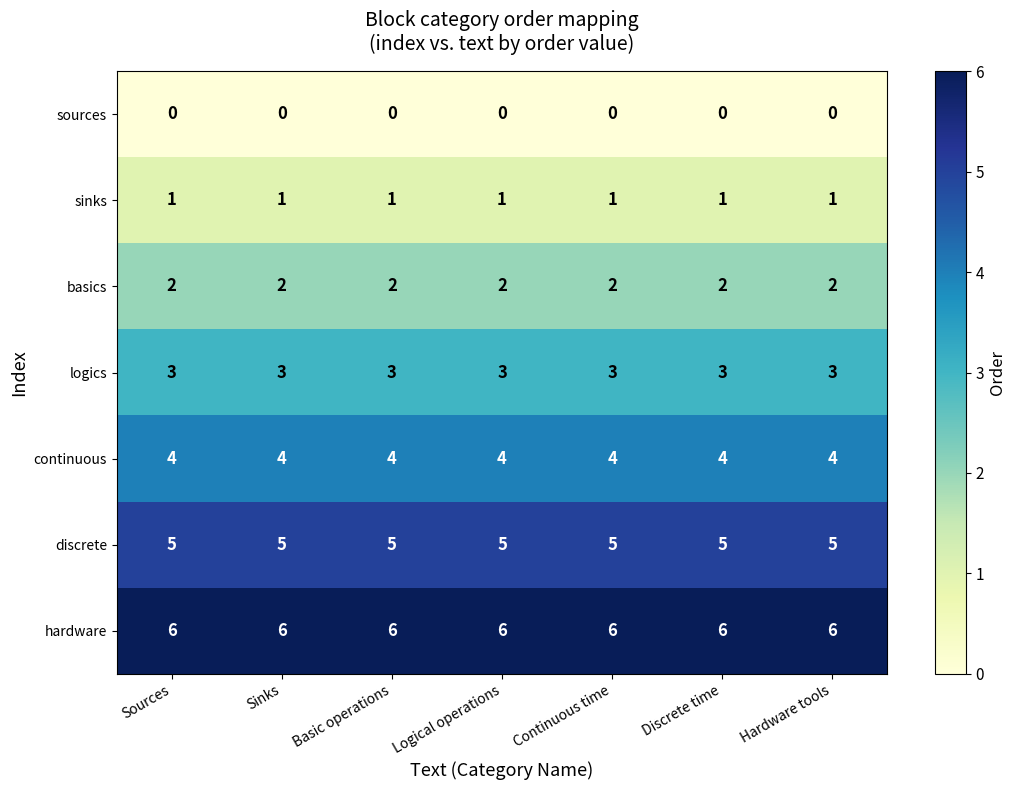

What is the sum of the continuous values at Continuous time and Sources?

8